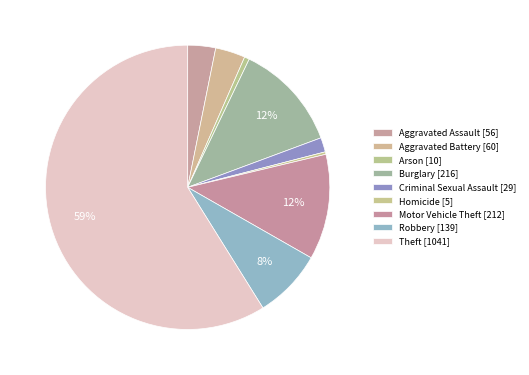

Which slice represents more than half of the pie?

Theft